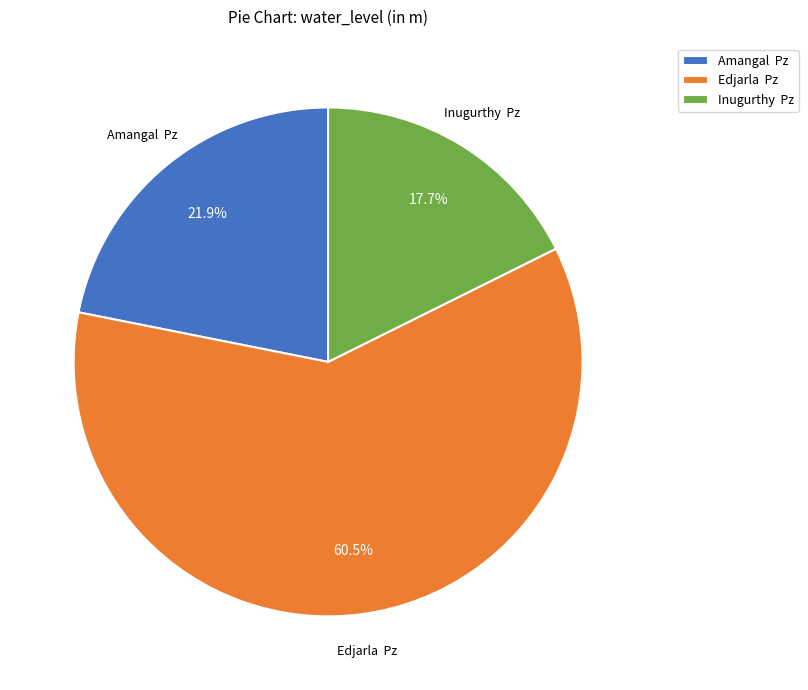

What portion of the pie excludes Amangal Pz?

78.1%